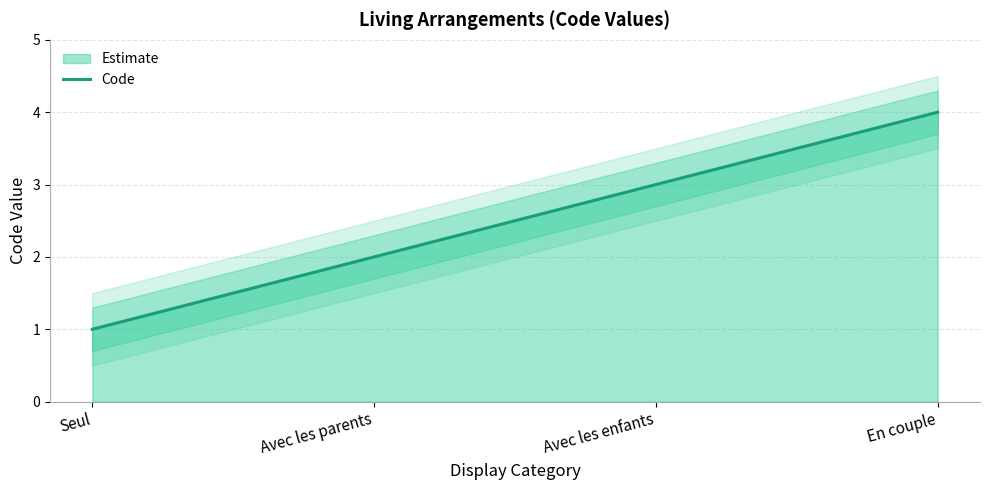

Does the chart display data point markers on the line(s)?

No